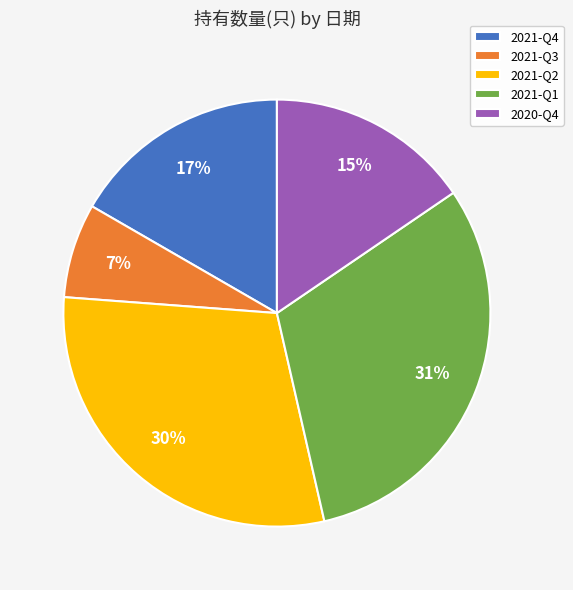

What percentage is the 2020-Q4 slice, to the nearest percent?

15%